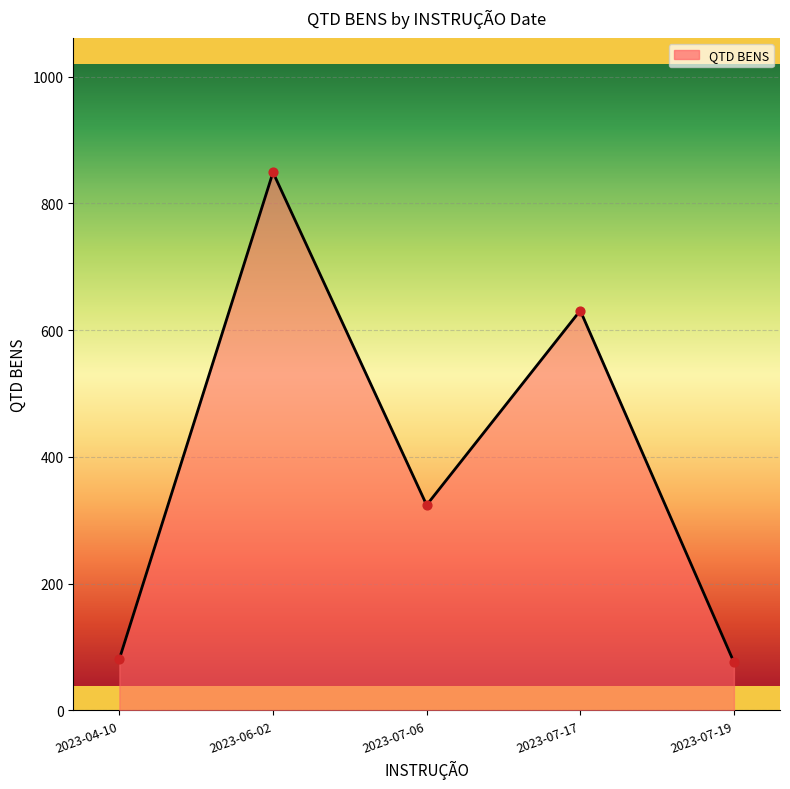

Approximately how many times larger is the value at 2023-04-10 compared to 2023-07-19?

1.1